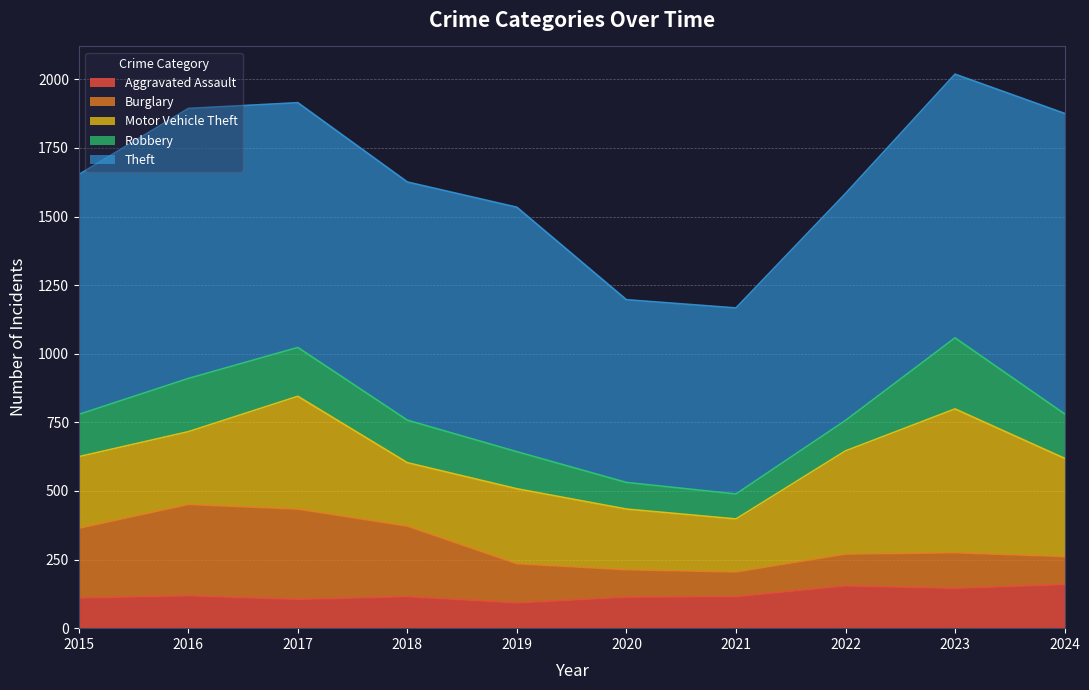

What is the minimum value shown in the chart?

90